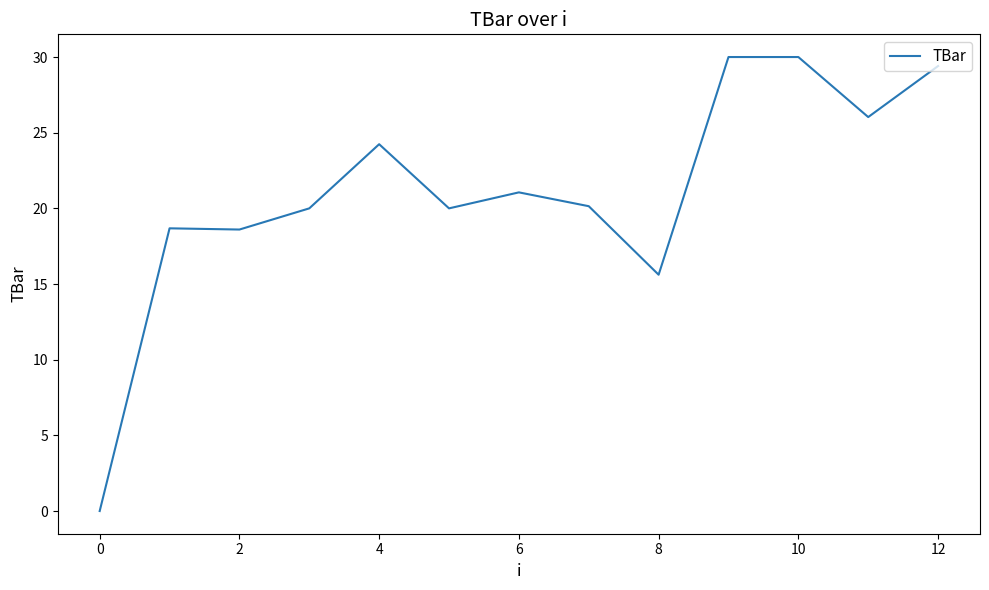

What is the maximum value shown in the chart?

30.0